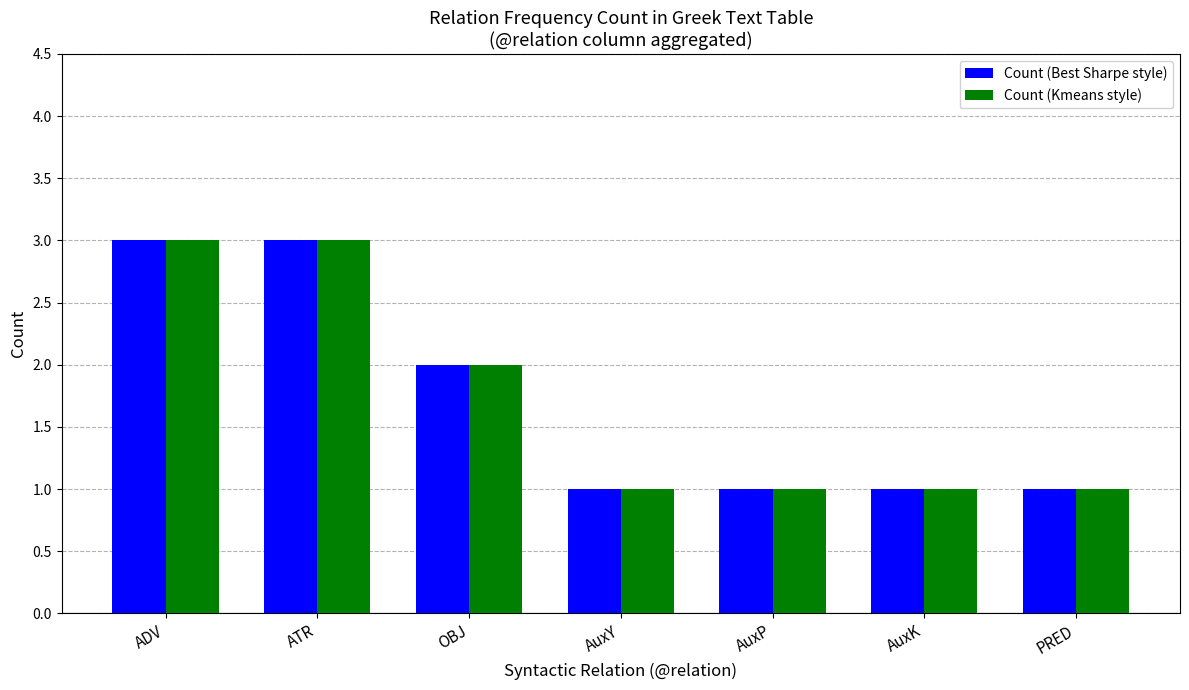

What value does the Count (Best Sharpe style) series have at ATR?

3